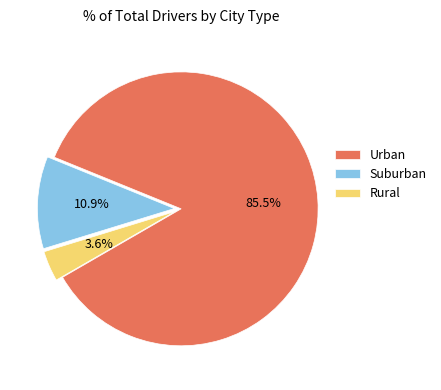

What percentage is NOT represented by Rural?

96.4%